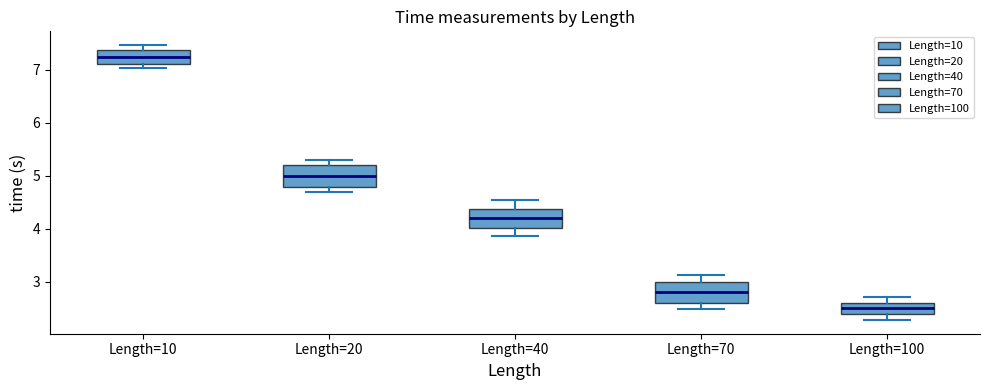

Reading left to right, read every box against the y-axis: the position of its median line, the range the box covers, and the ends of its whiskers. The values are not printed on the chart, so give them approximately, as read against the axis.

Length=10: median 7.3, box 7.1 to 7.4, whiskers 7.0 to 7.5
Length=20: median 5.0, box 4.8 to 5.2, whiskers 4.7 to 5.3
Length=40: median 4.2, box 4.0 to 4.4, whiskers 3.9 to 4.5
Length=70: median 2.8, box 2.6 to 3.0, whiskers 2.5 to 3.1
Length=100: median 2.5, box 2.4 to 2.6, whiskers 2.3 to 2.7